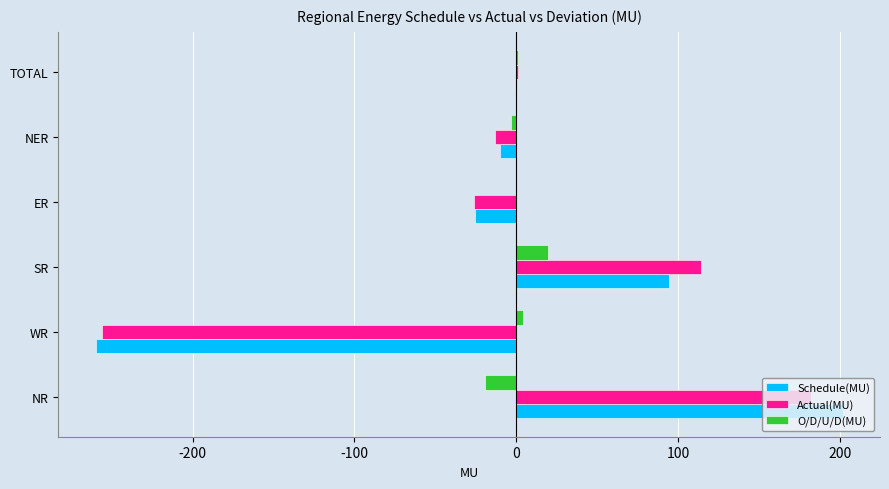

True or false: Actual(MU) has a value of -255.8 at WR.

True